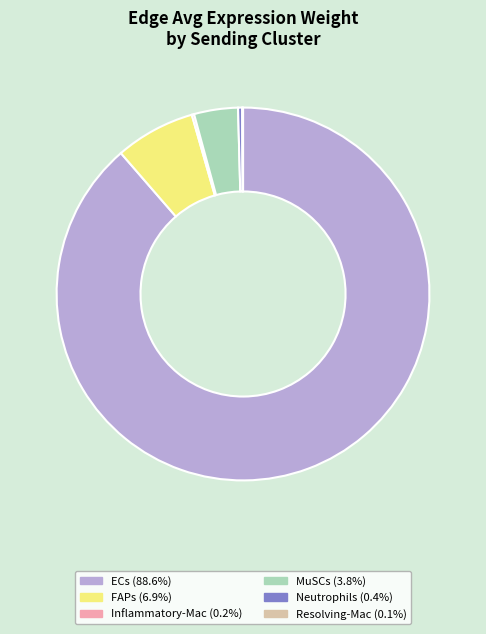

Do FAPs and MuSCs together represent more than half of the pie?

No